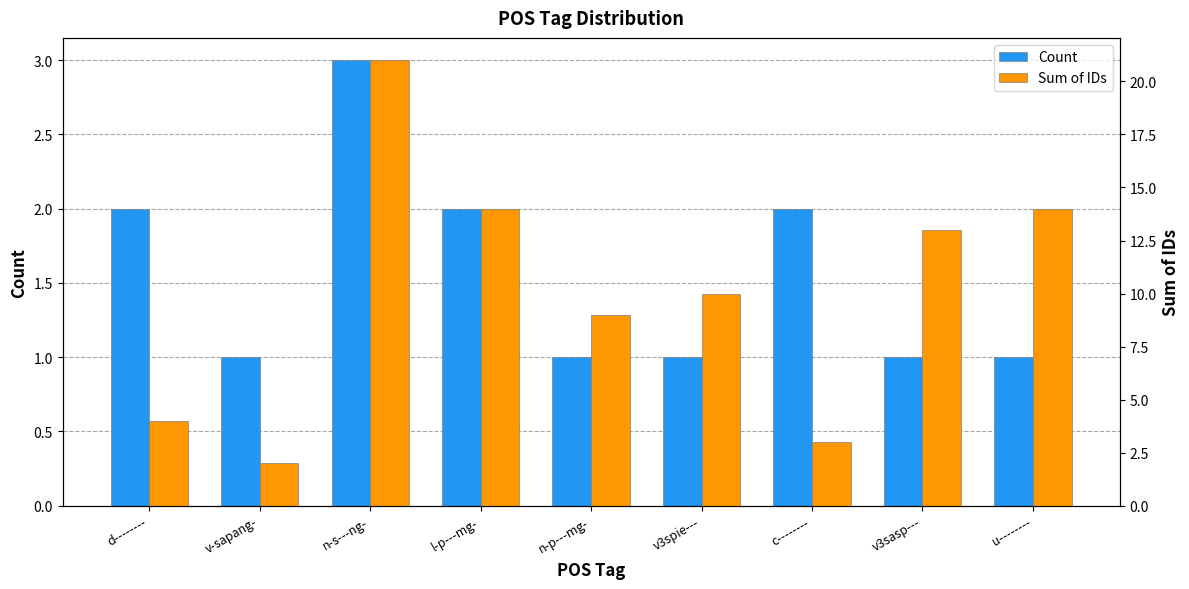

How many data points in Sum of IDs are above 10?

4